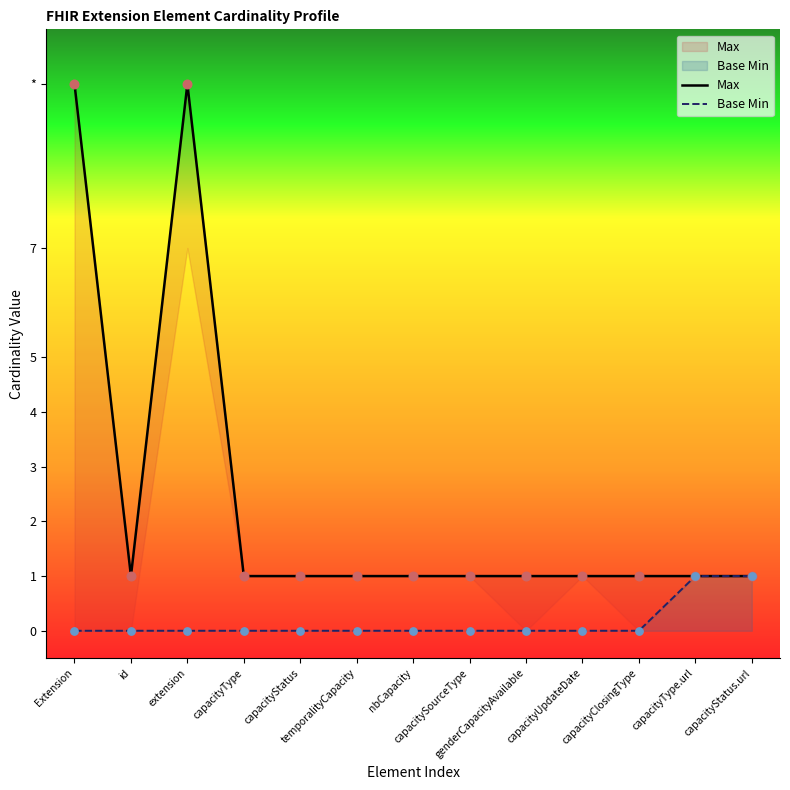

Which series has the widest spread of Y values?

Max